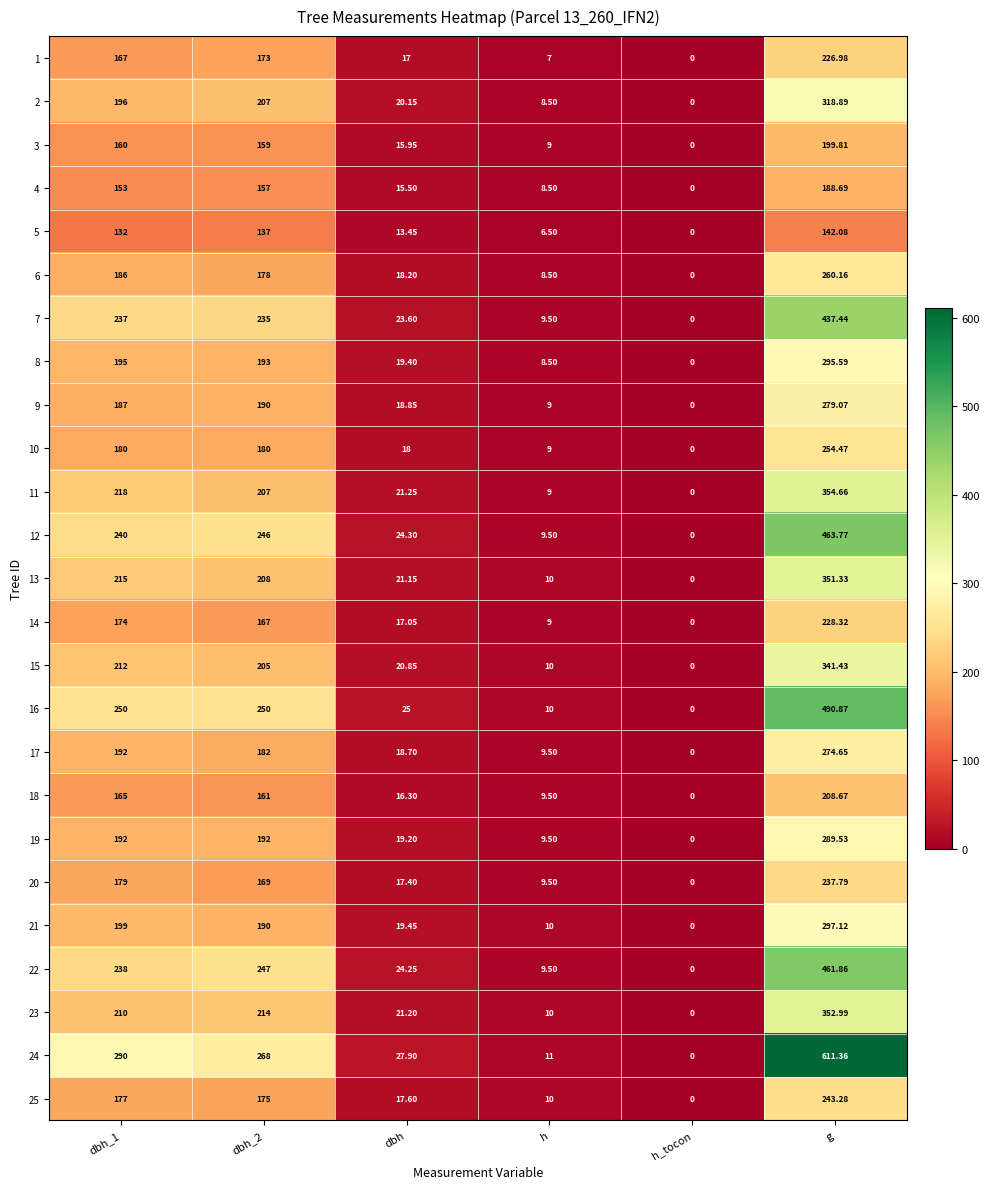

At which label does 13 reach its peak?

g